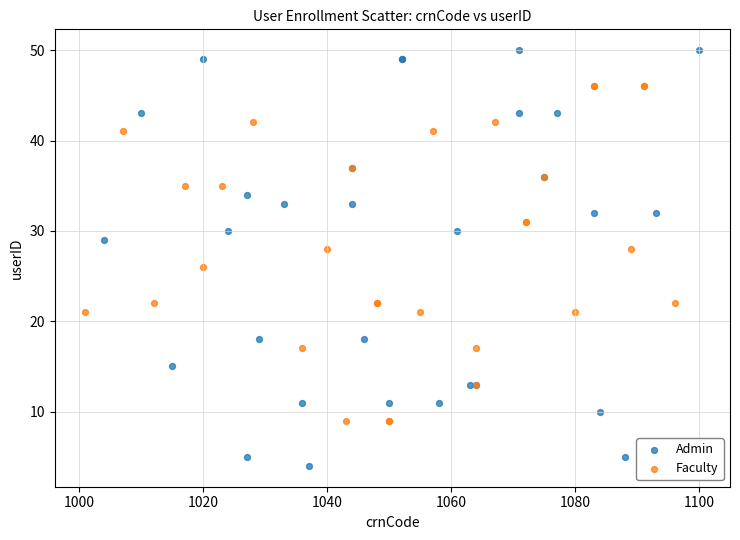

Which series contains the highest Y value?

Admin